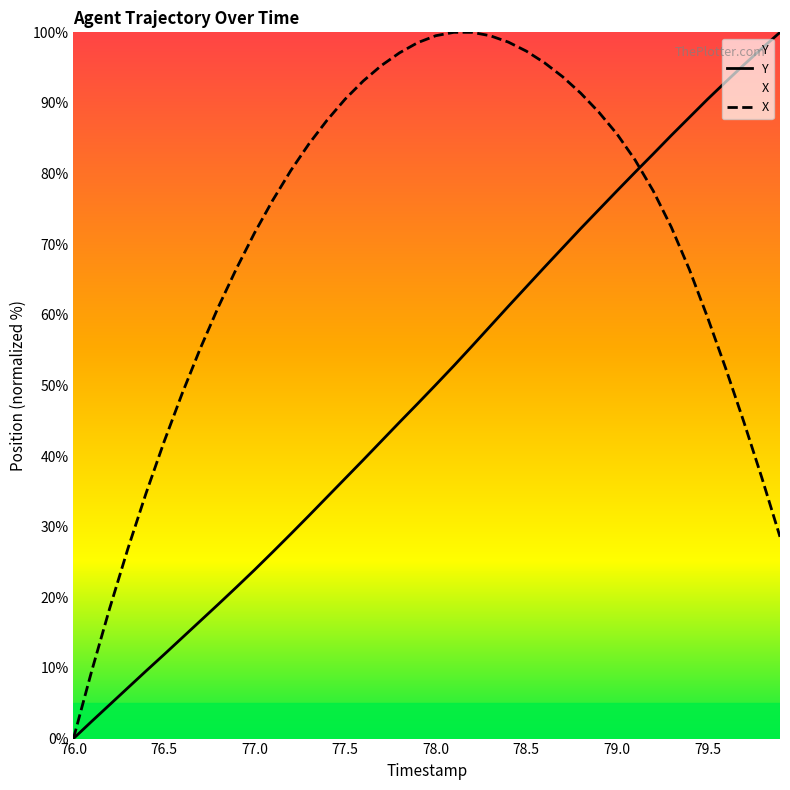

At how many categories does at least one series exceed 44?

34